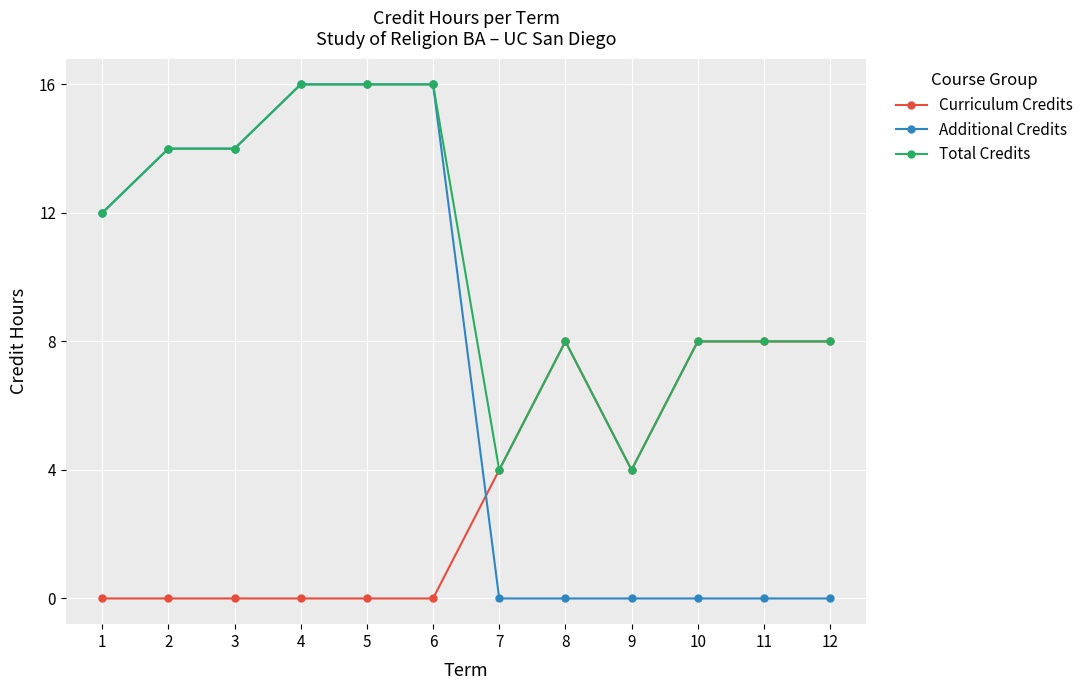

What is the difference between the highest and lowest values at 7?

4